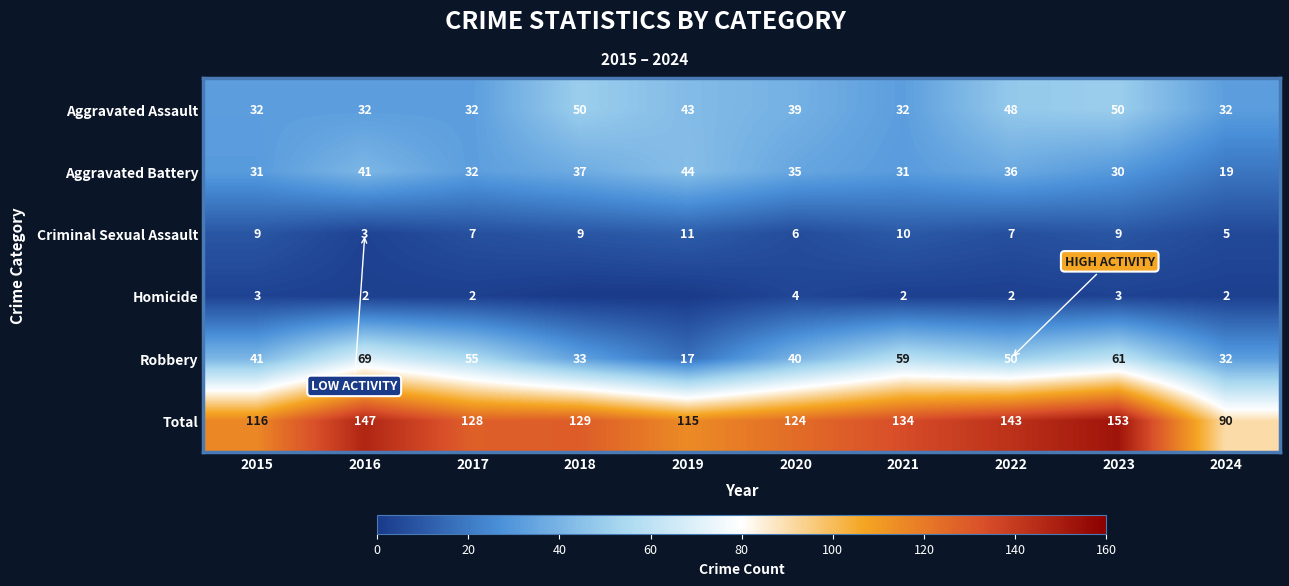

Between 2020 and 2022, which series saw the biggest shift?

Total